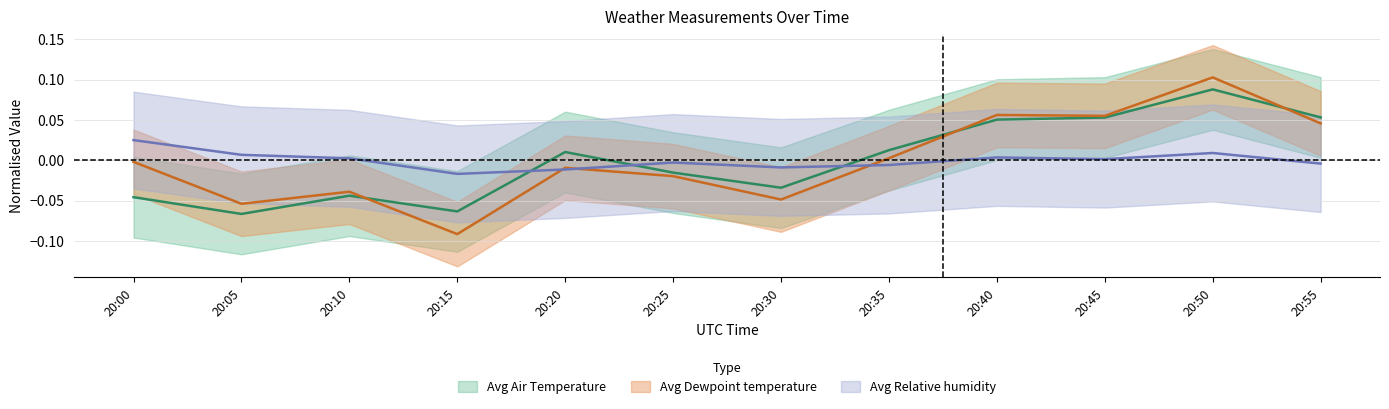

What is the smallest value displayed?

-0.1